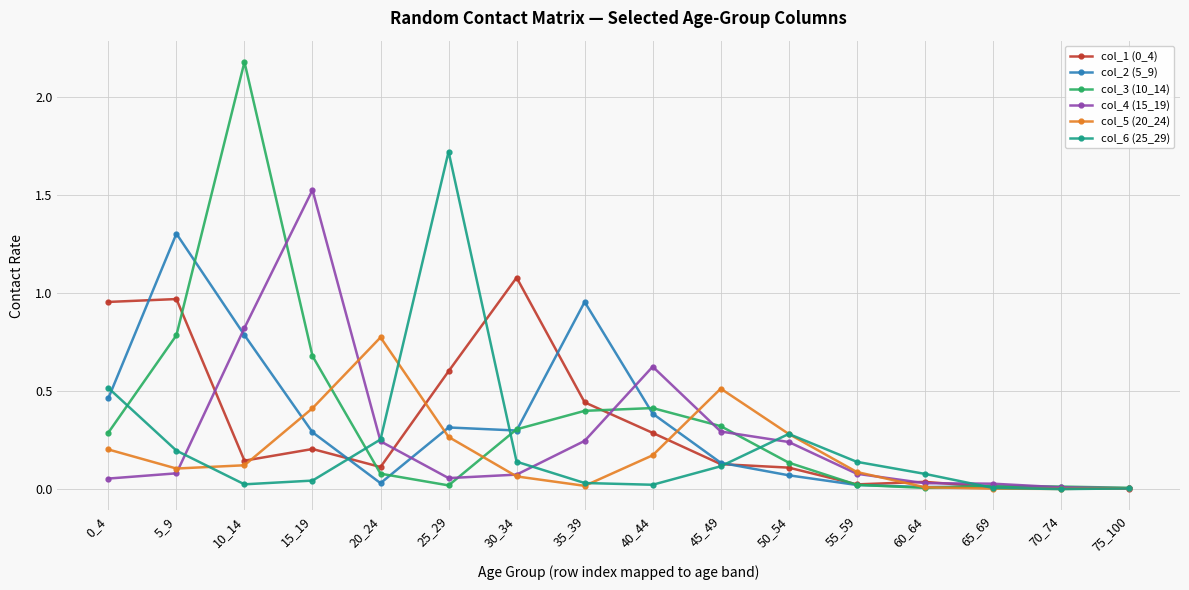

Which category has the highest value across all series?

10_14